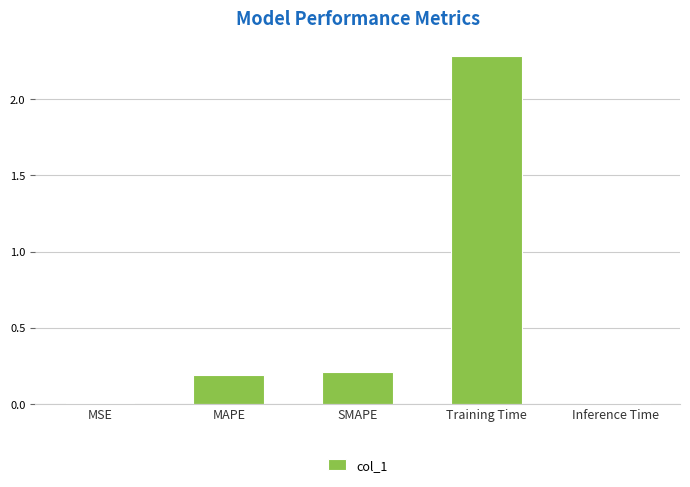

True or false: the data shows 0.0 at SMAPE.

False